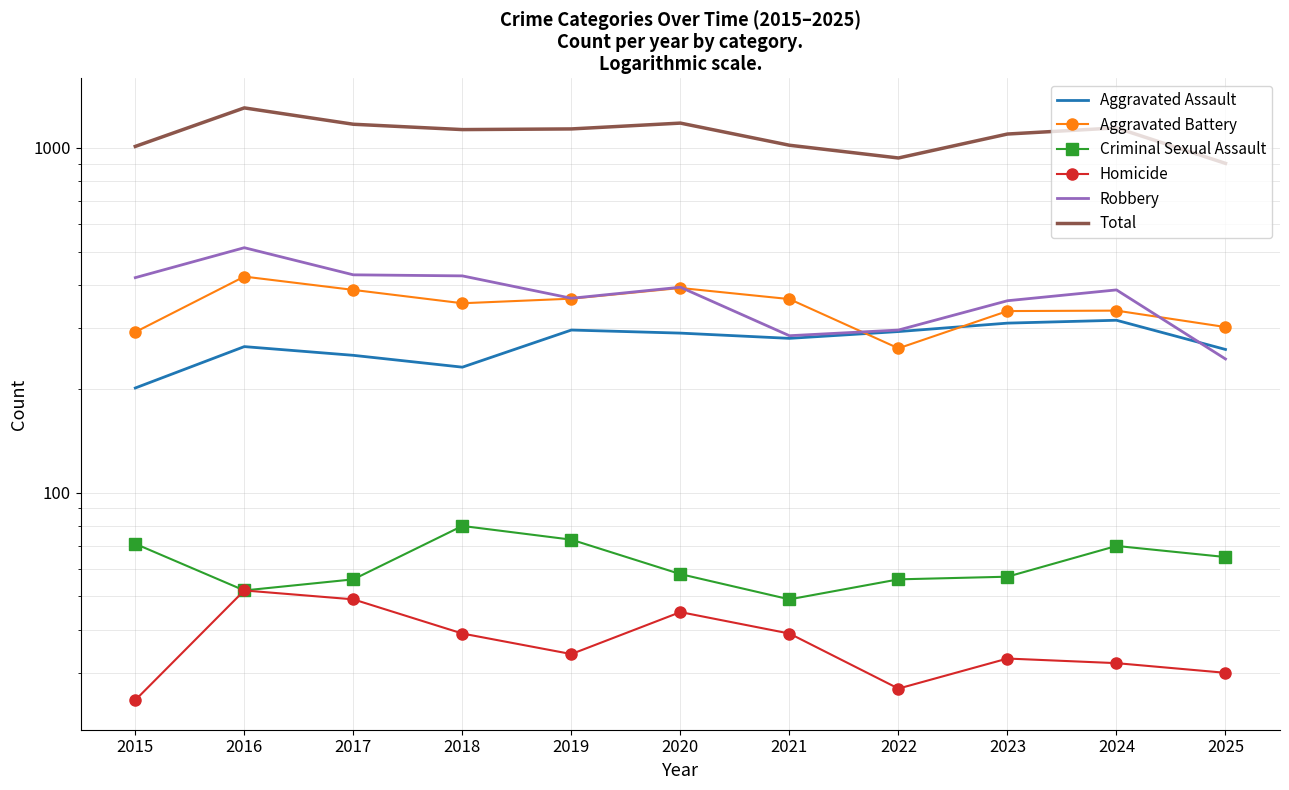

What is the total value across all series at 2018?

2258